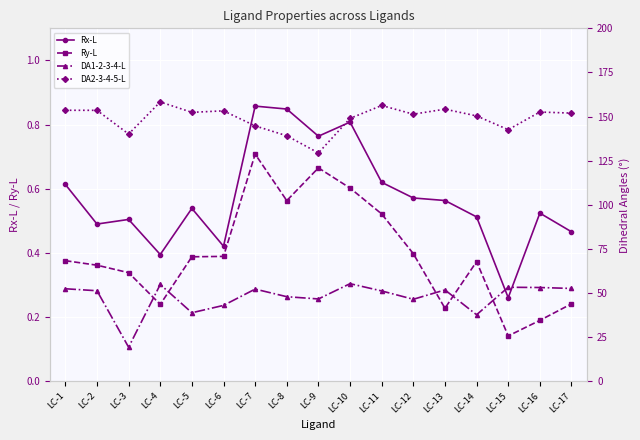

Is the value of DA2-3-4-5-L at LC-2 greater than the value of Rx-L at LC-9?

Yes